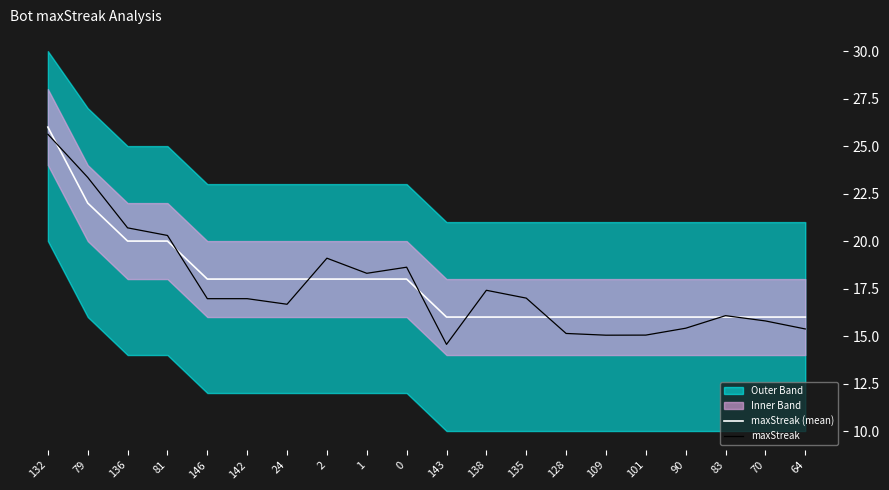

What is the maximum value for maxStreak (mean)?

26.0